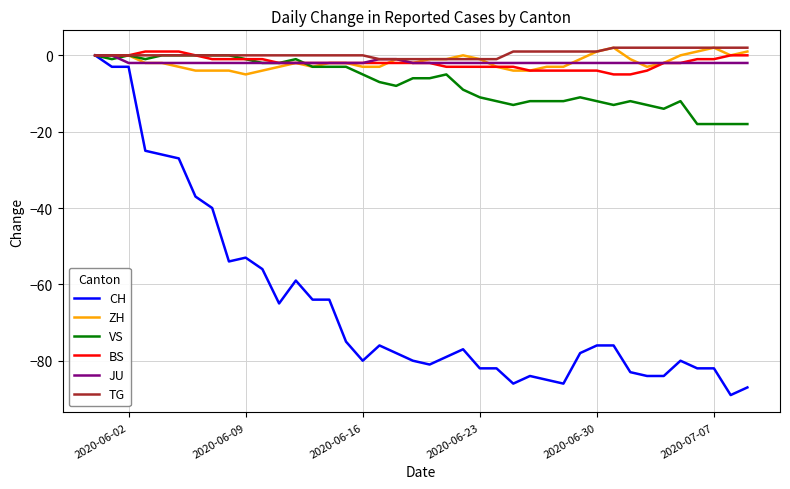

Does the chart display data point markers on the line(s)?

No